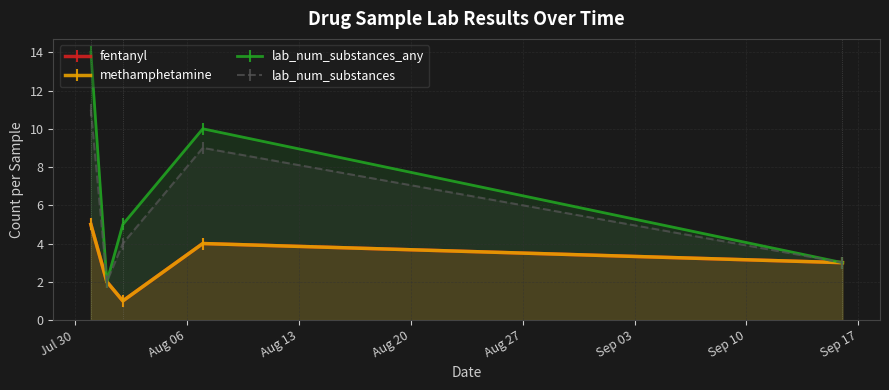

The fentanyl series shows 8 at Jul 30. True or false?

False